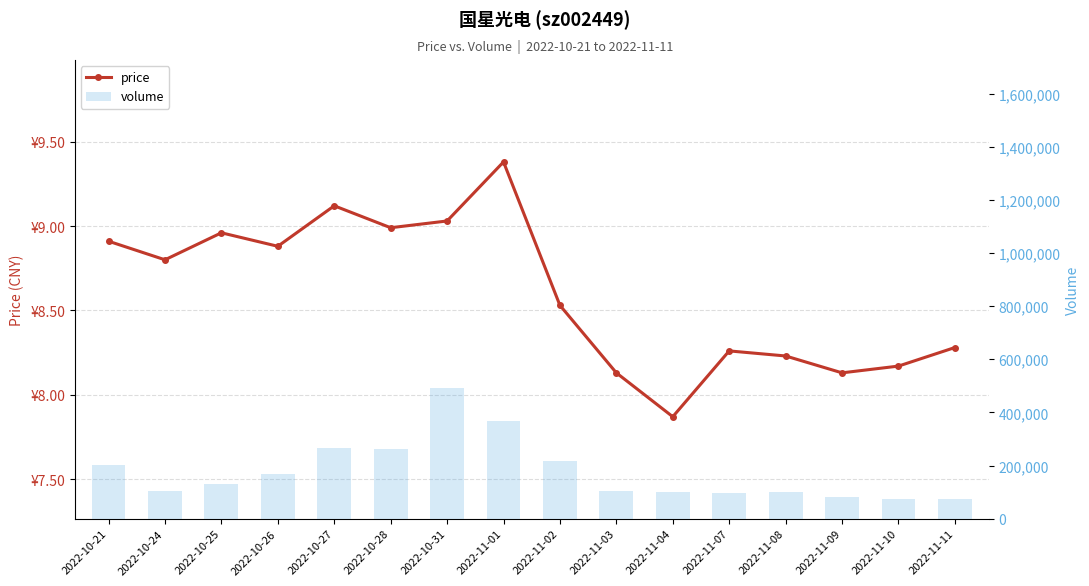

Between 2022-10-21 and 2022-11-11, which series saw the biggest shift?

volume